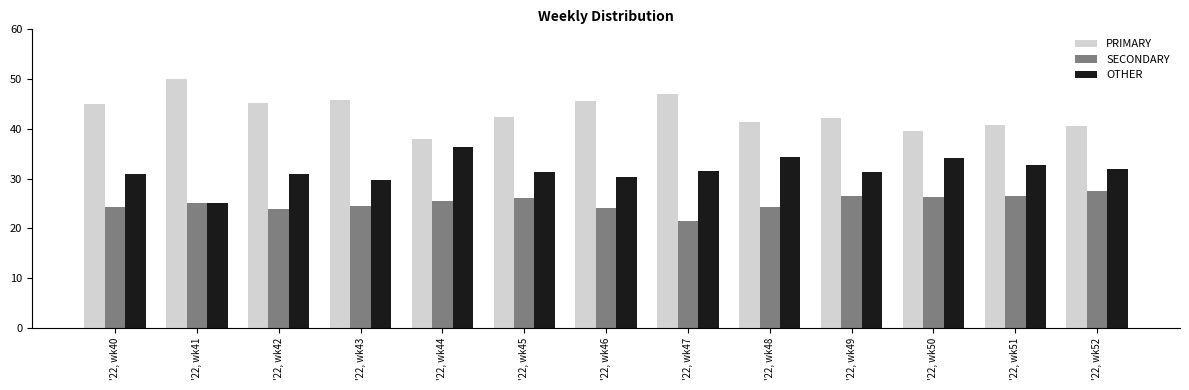

Which series has the largest total across all categories?

PRIMARY